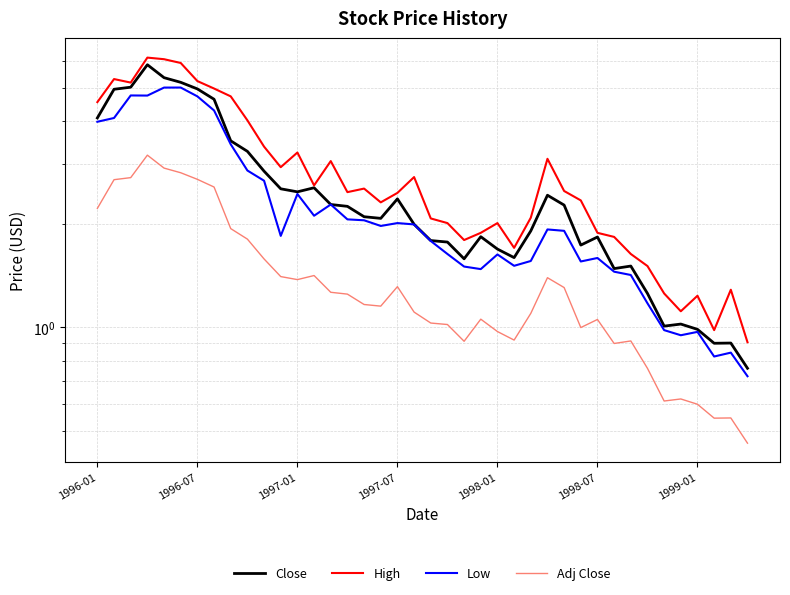

What are all the series names shown in the legend?

Close, High, Low, Adj Close